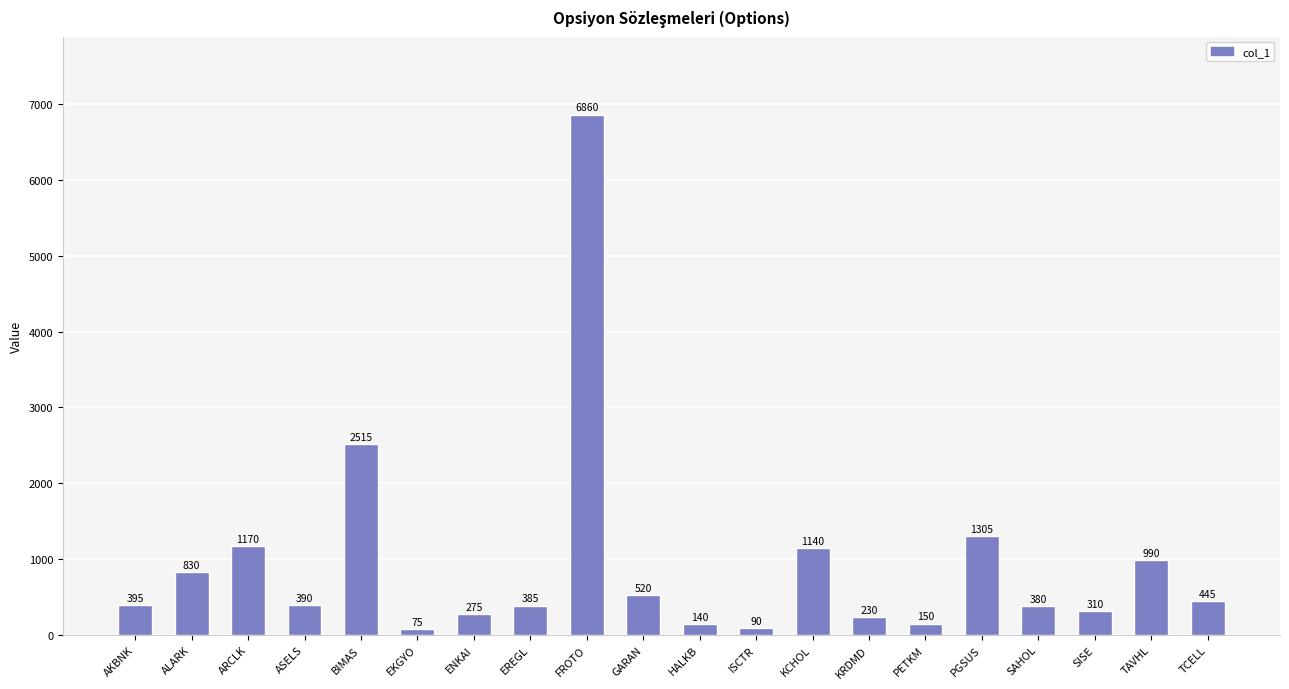

List the labels in order of value, largest first.

FROTO, BIMAS, PGSUS, ARCLK, KCHOL, TAVHL, ALARK, GARAN, TCELL, AKBNK, ASELS, EREGL, SAHOL, SISE, ENKAI, KRDMD, PETKM, HALKB, ISCTR, EKGYO